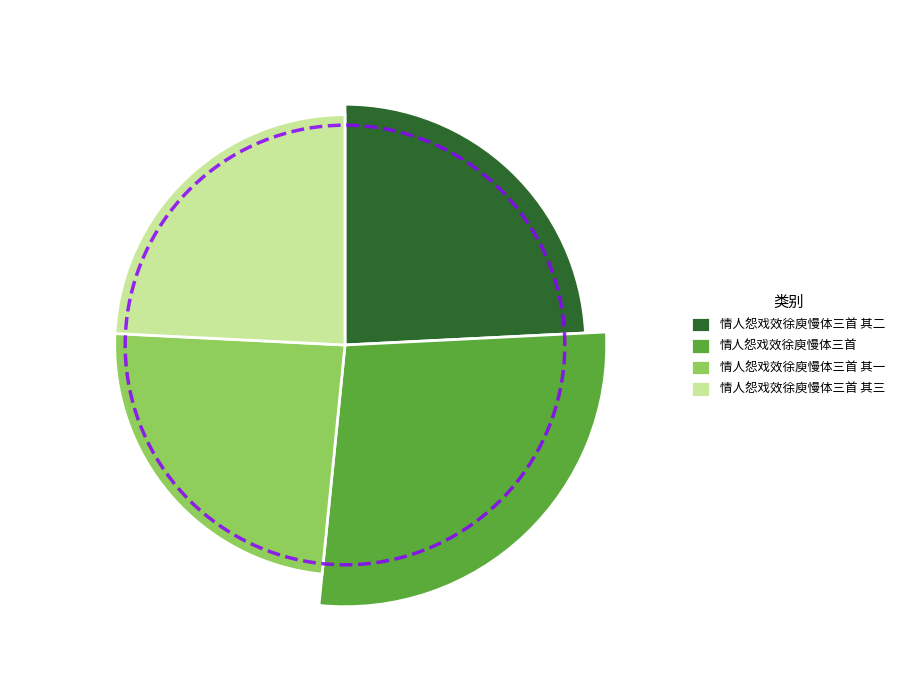

Does 情人怨戏效徐庾慢体三首 represent more than half of the total?

No